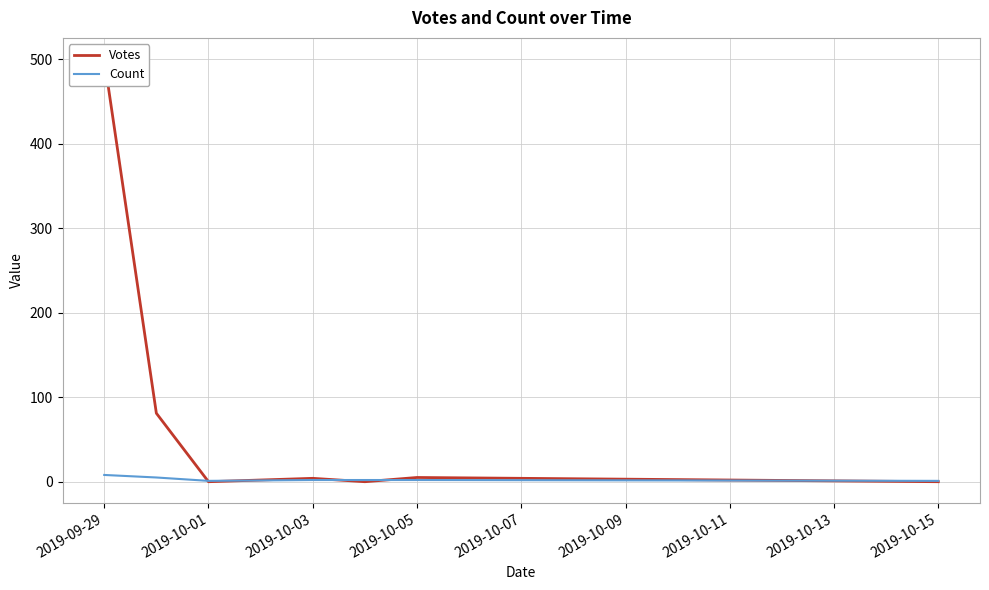

At which label does Count first exceed 2?

2019-09-29